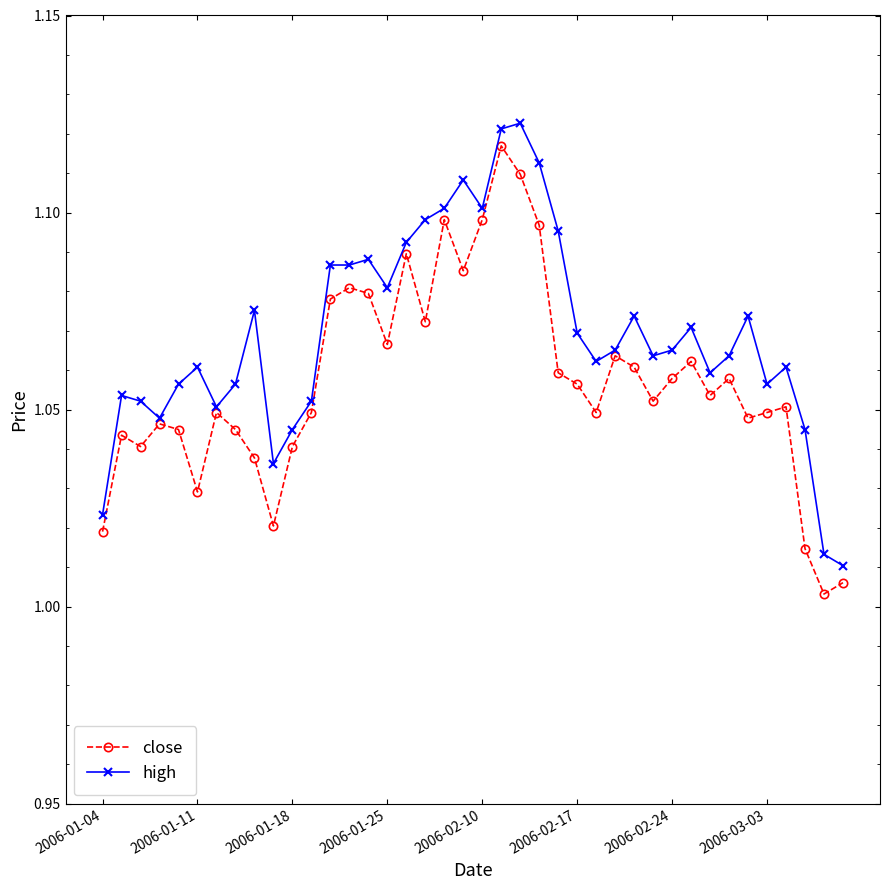

Which series has the largest total across all categories?

high